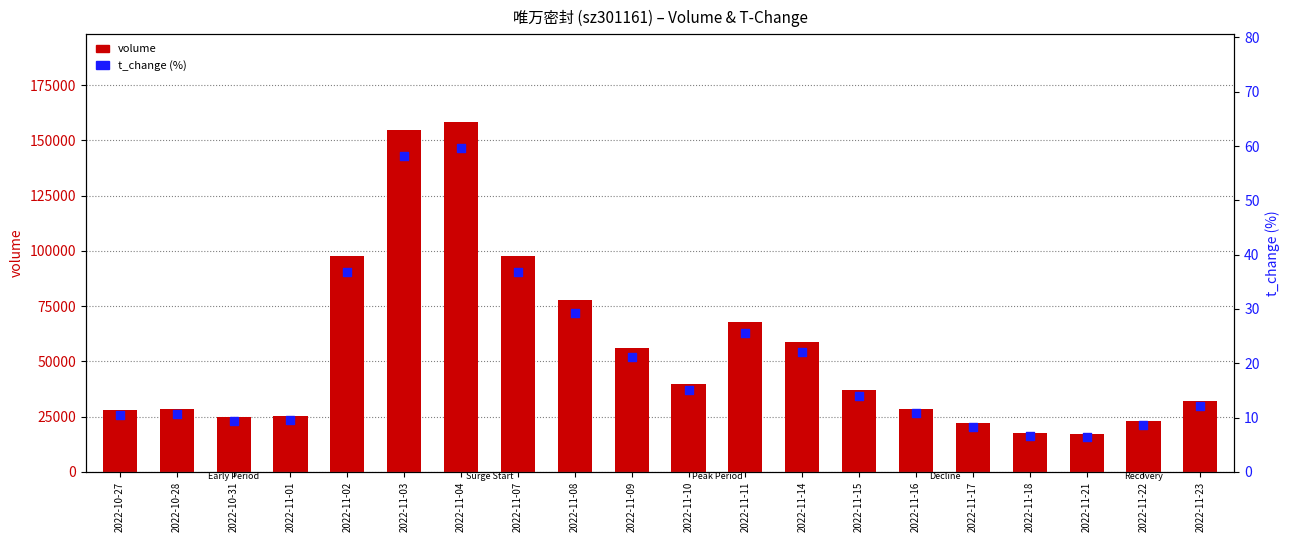

At which category is the sum across all series the highest?

2022-11-04